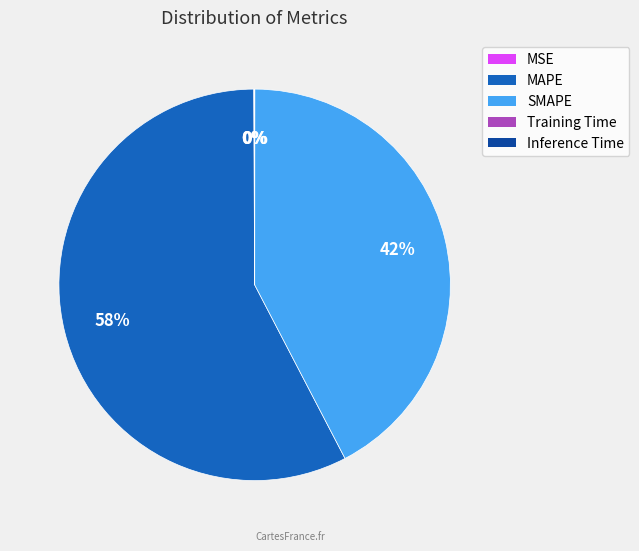

Is there a majority slice in this chart?

Yes